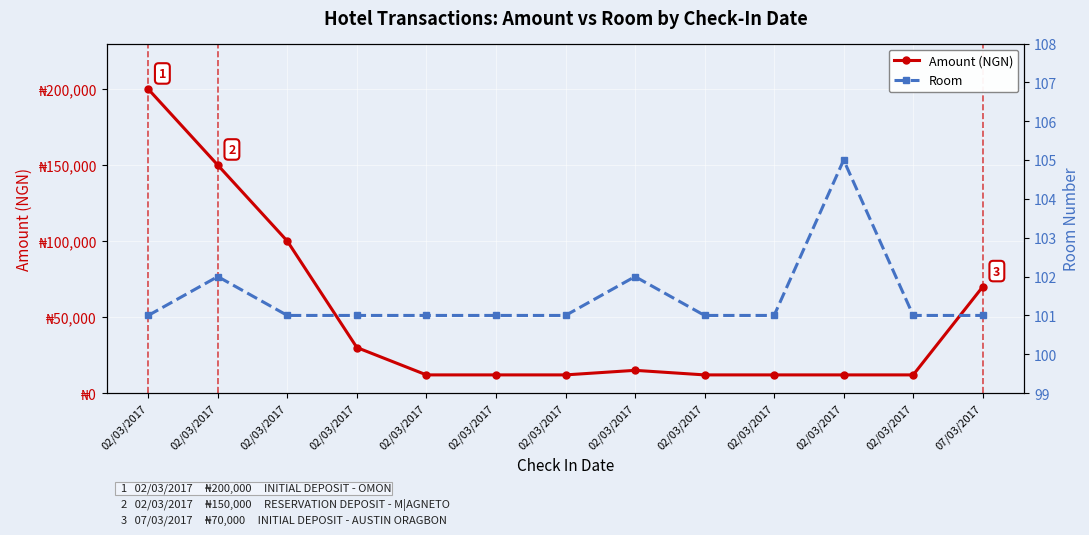

True or false: Room and Amount (NGN) intersect in this chart.

False